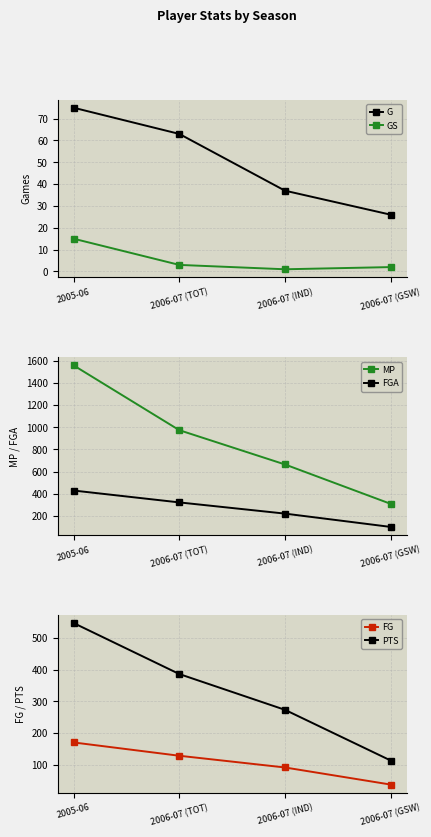

What is the difference between the highest and lowest values at 2006-07 (IND)?

663